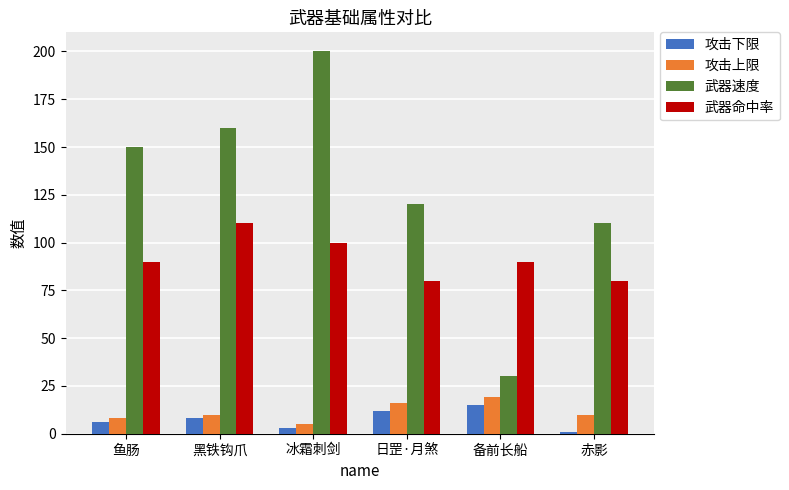

At which category is the sum across all series the highest?

冰霜刺剑